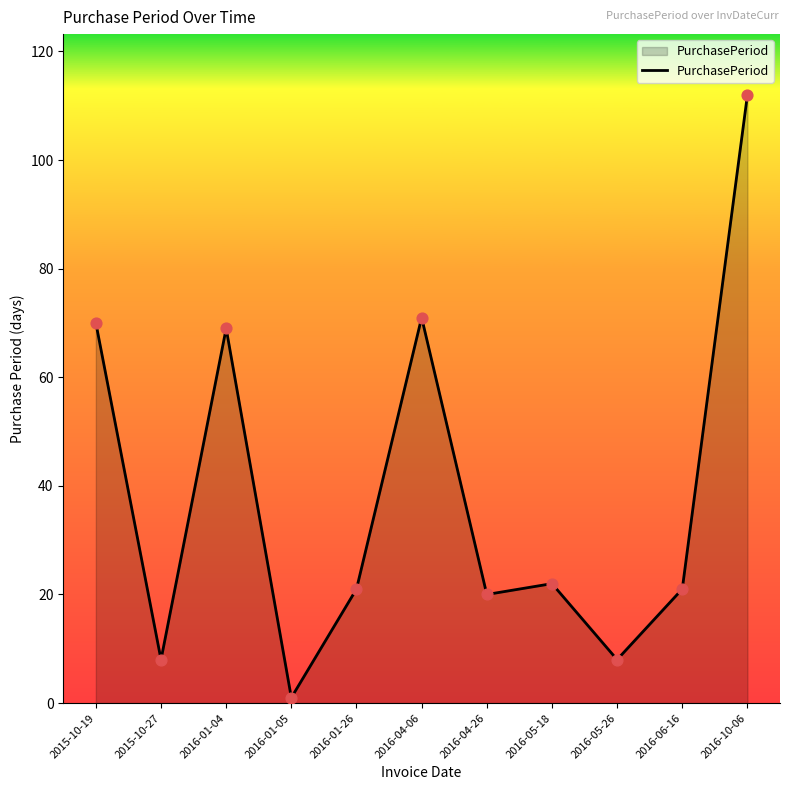

What is the change in value from 2016-04-06 to 2016-05-26?

-63